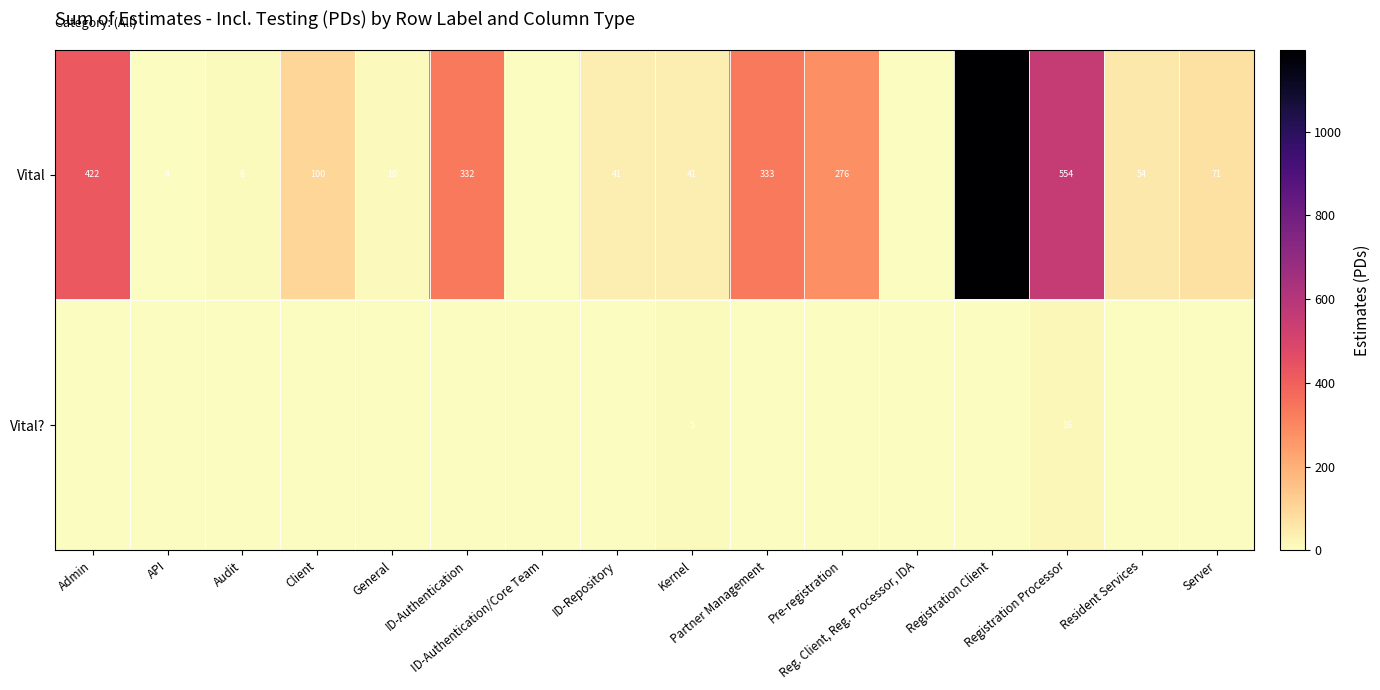

At how many categories does at least one series exceed 65?

8